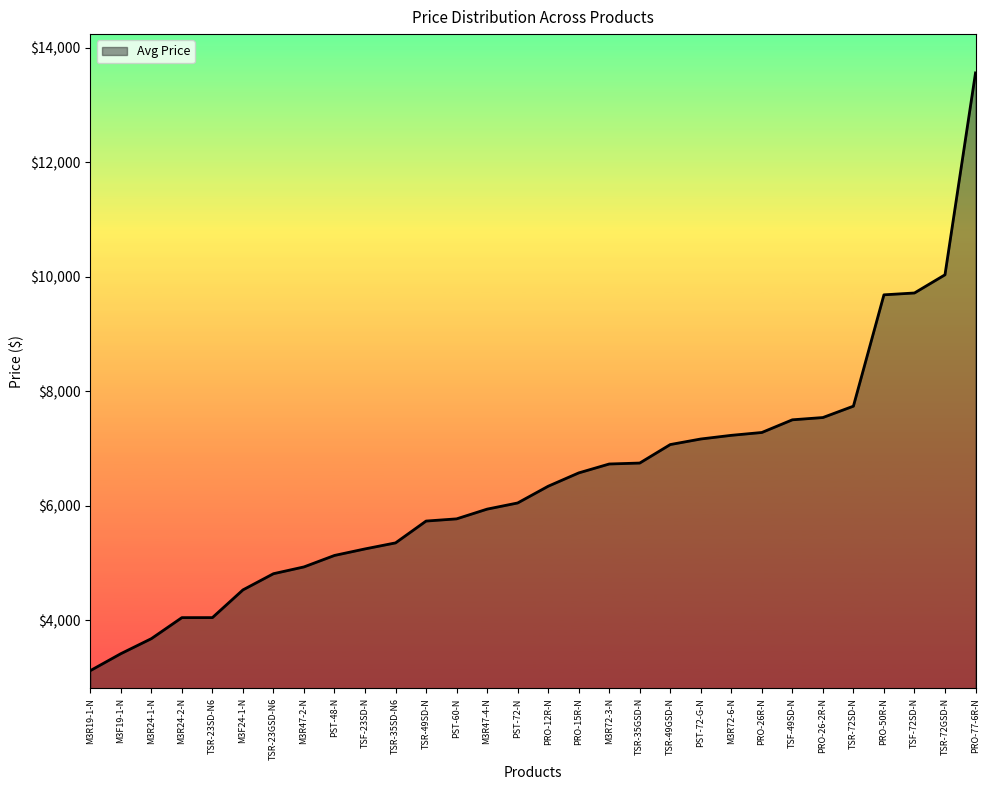

The value at TSR-72GSD-N is 14833.4. True or false?

False